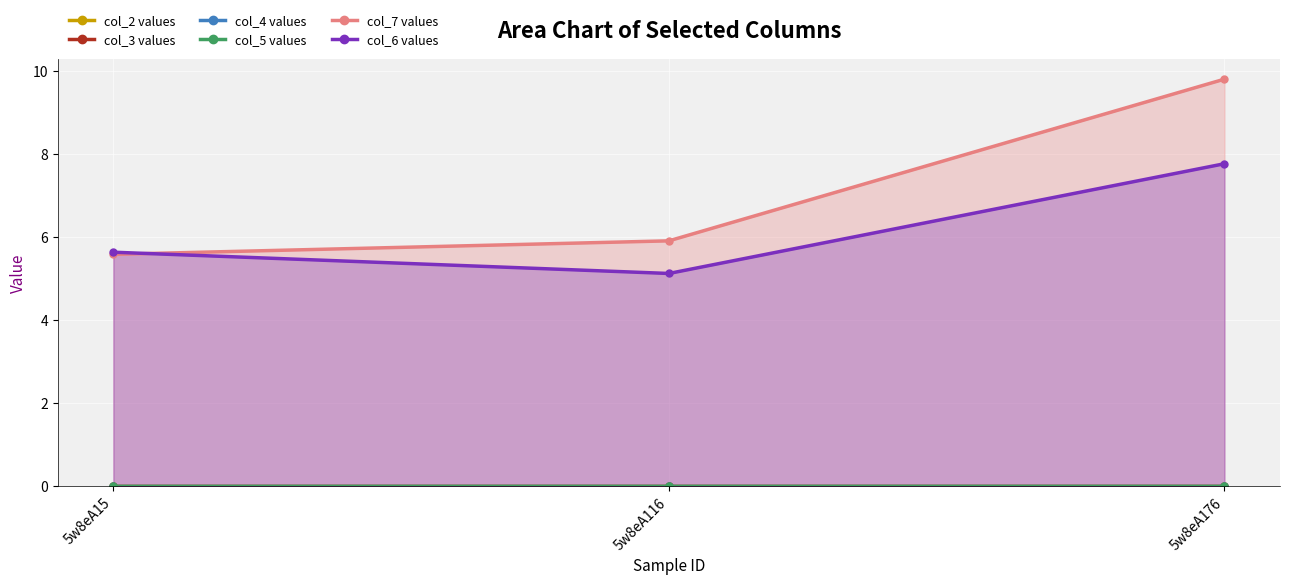

At which category is the sum across all series the highest?

5w8eA176